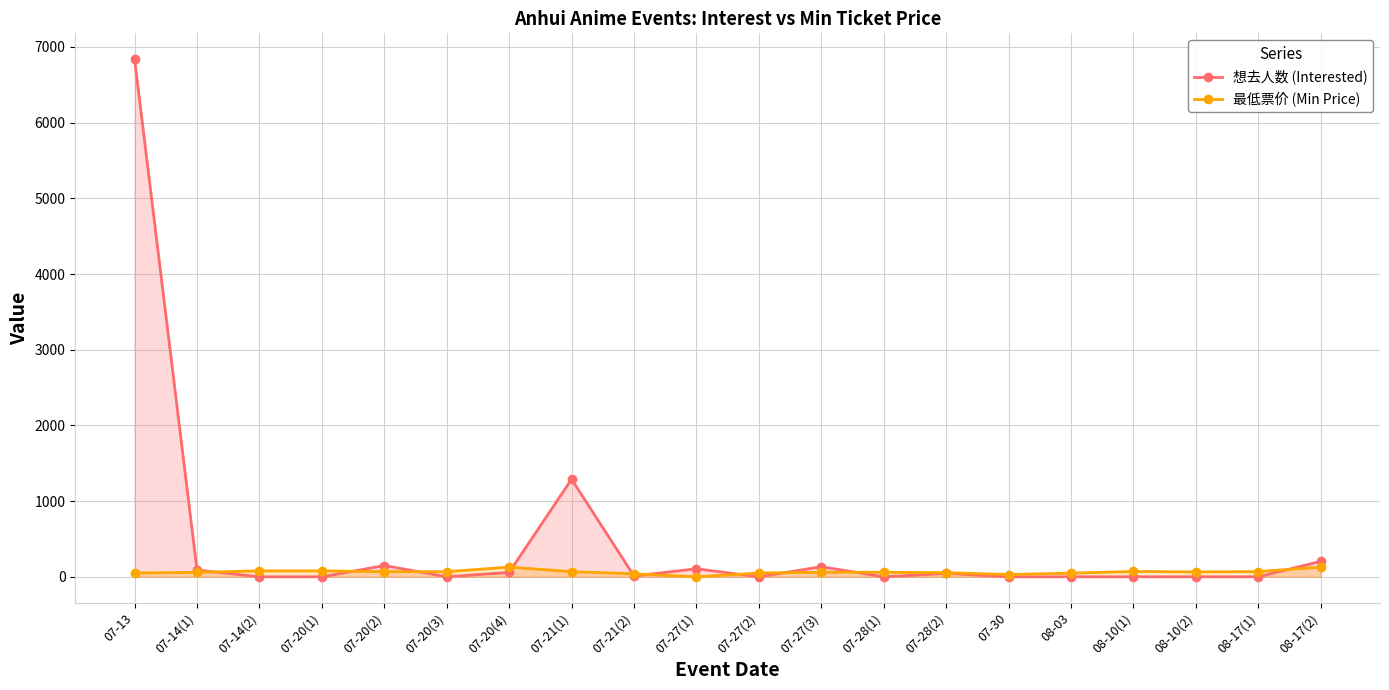

Where is 想去人数 (Interested) nearest to the value 3419?

07-21(1)